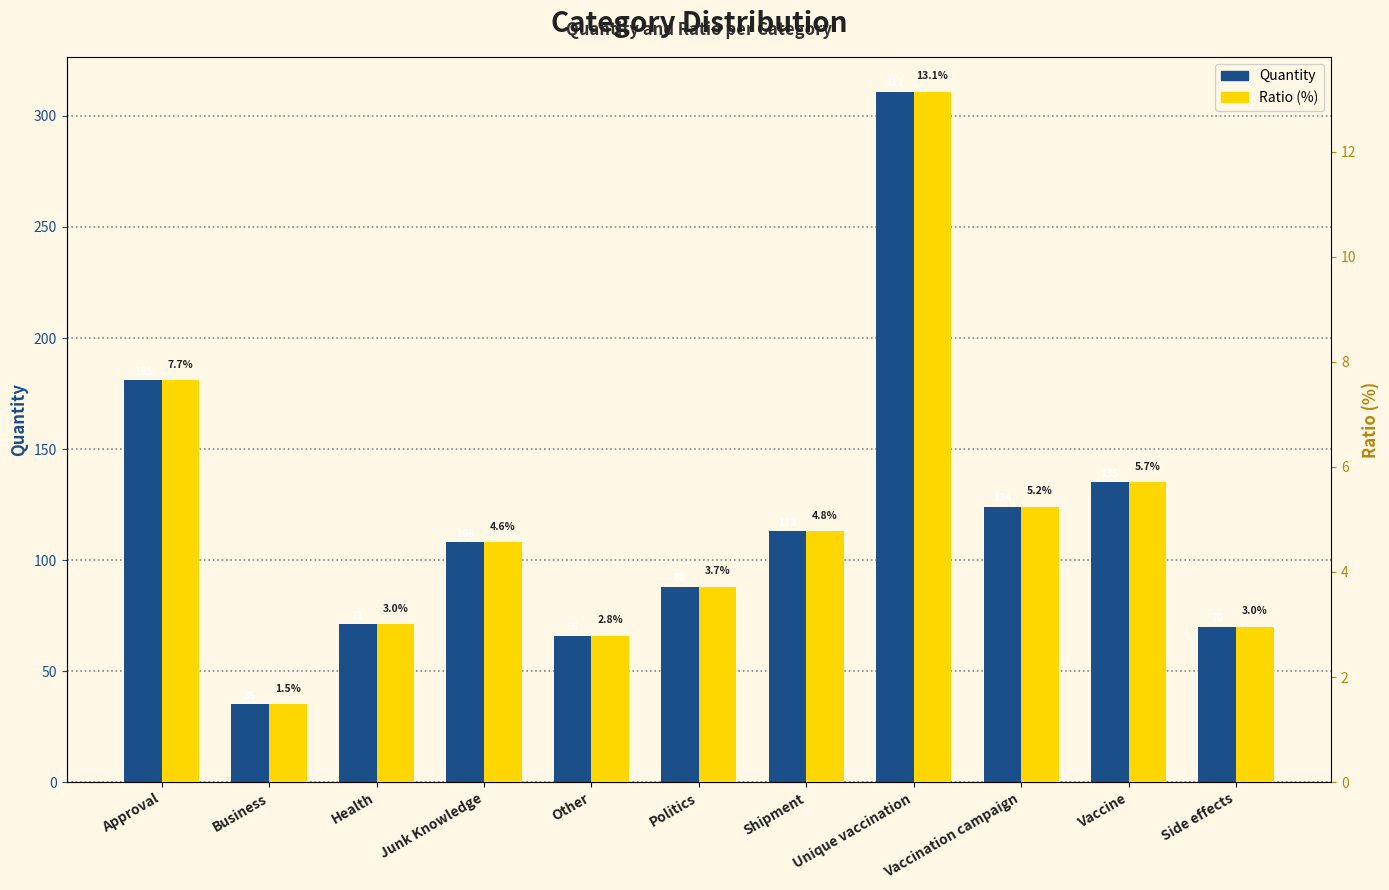

What is the average value of the Quantity series?

118.4